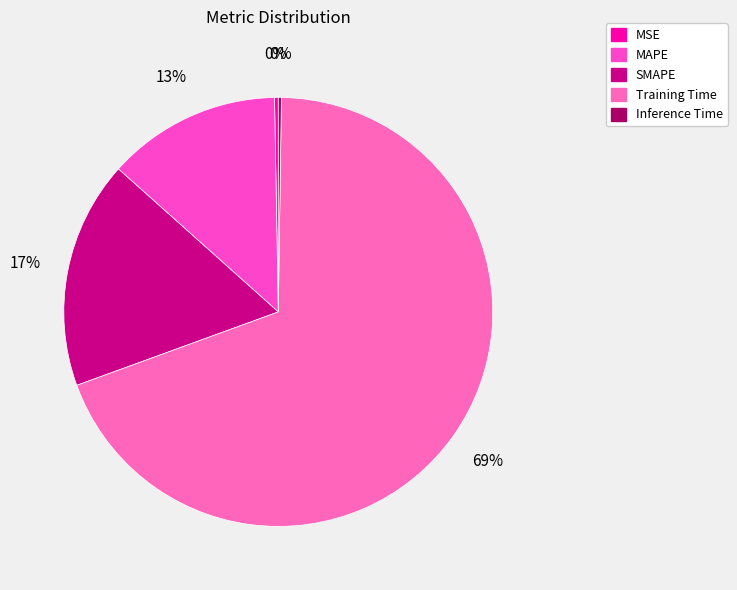

Which category has the biggest portion of the pie?

Training Time